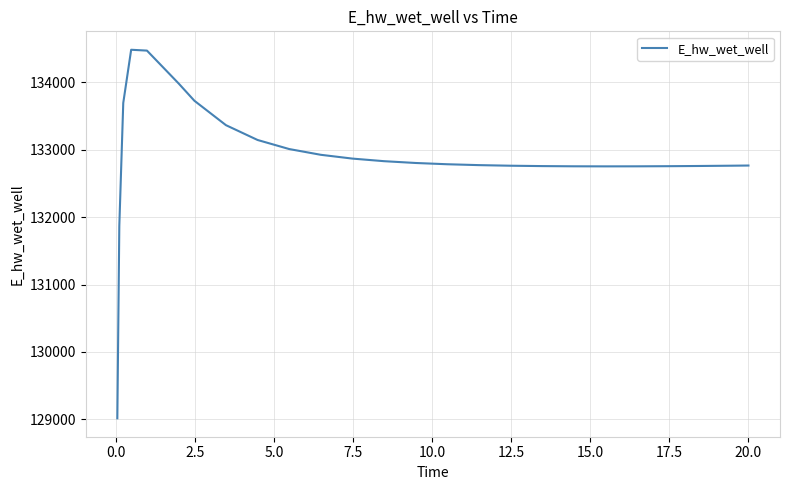

What is the difference between the maximum and minimum values?

5465.6